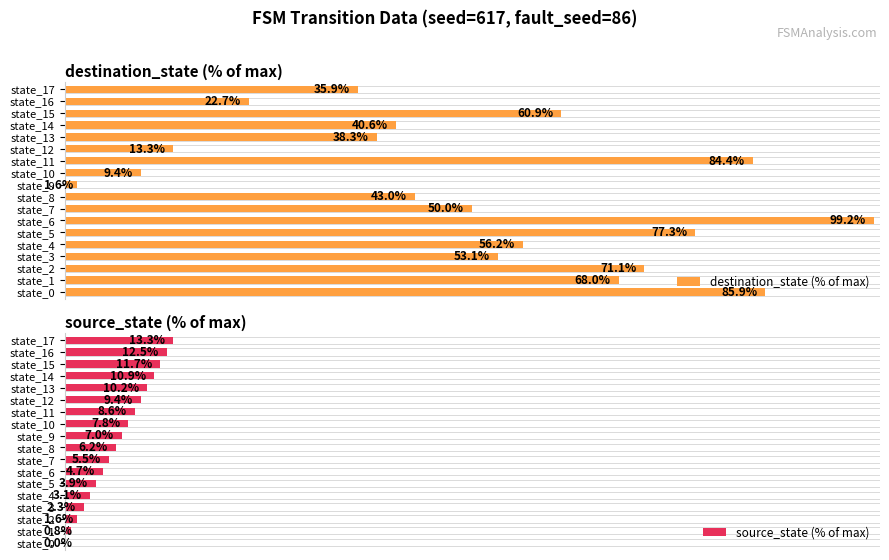

What is the sum of the destination_state (% of max) values at state_1 and state_0?

153.9